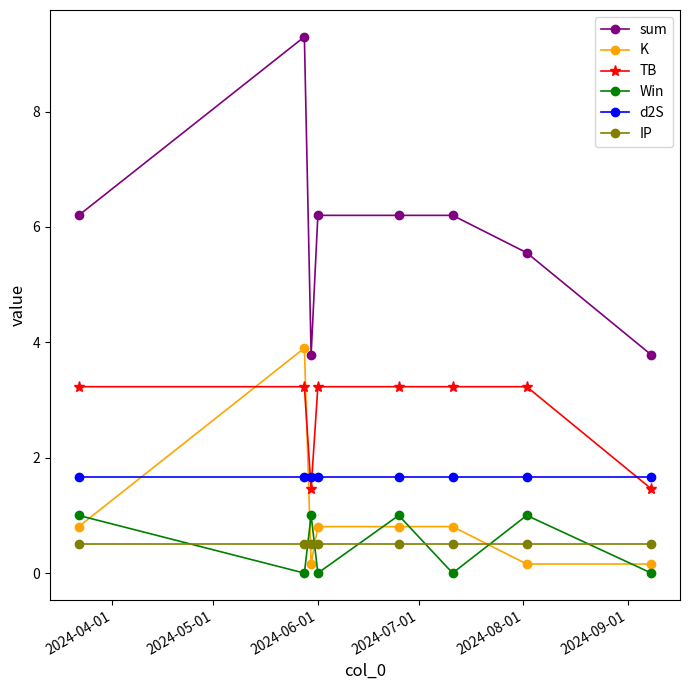

What is the value of the sum point at the 5th from the left?

6.2